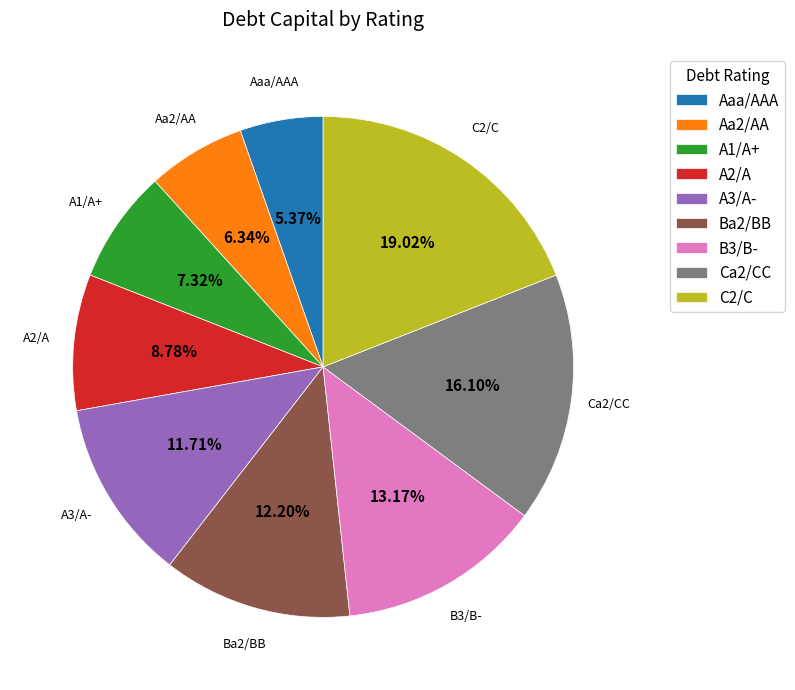

Is Ca2/CC the majority of the pie?

No